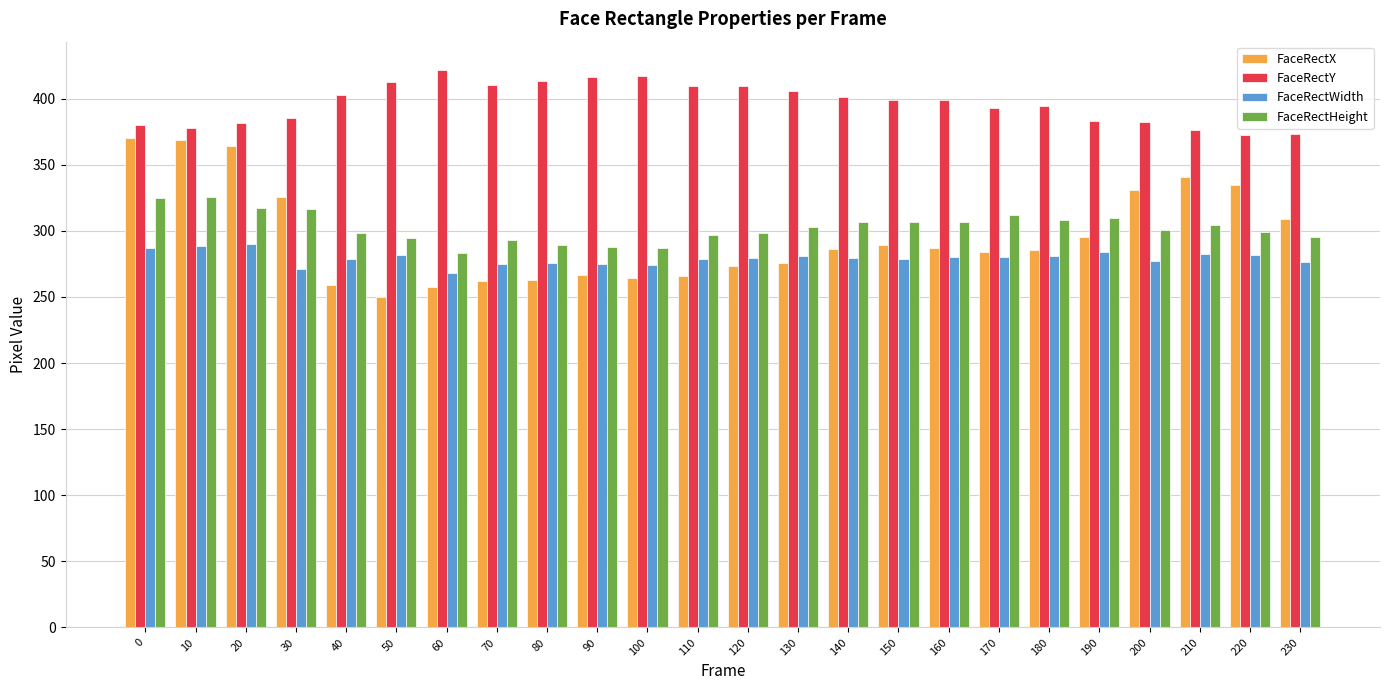

What is the maximum value for FaceRectWidth?

290.0